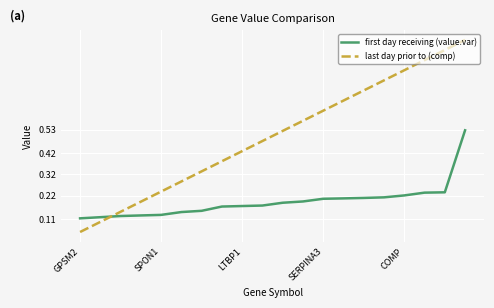

Does the chart have visible grid lines?

Yes